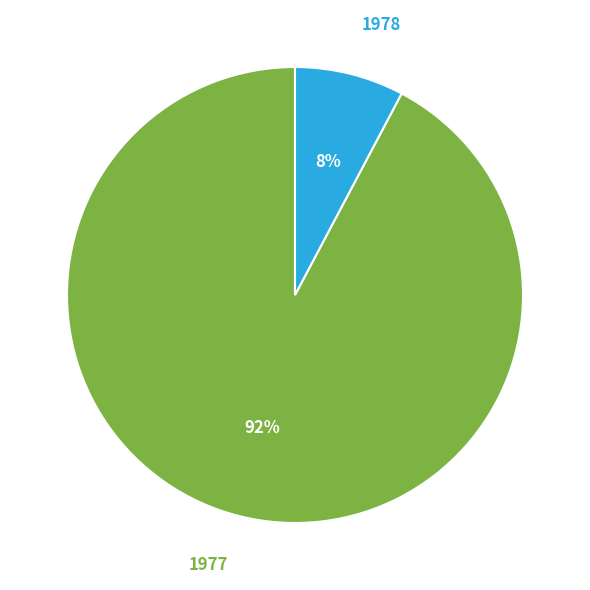

To the nearest percent, what is the average slice percentage?

50%